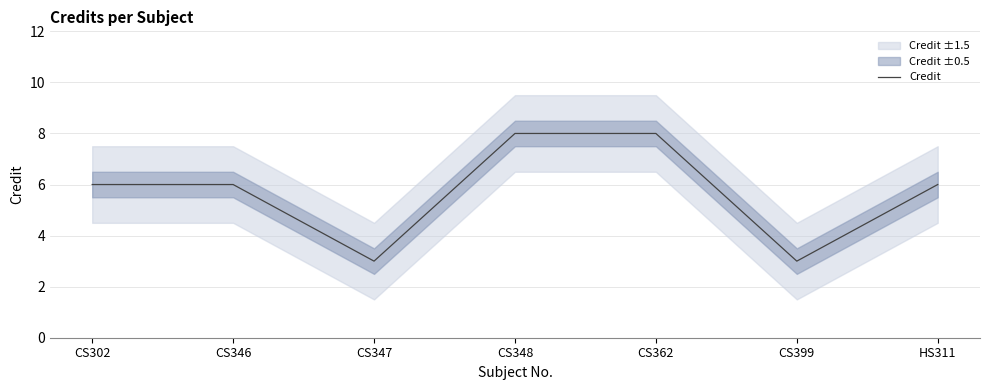

Rank the categories by value from highest to lowest.

CS348, CS362, CS302, CS346, HS311, CS347, CS399